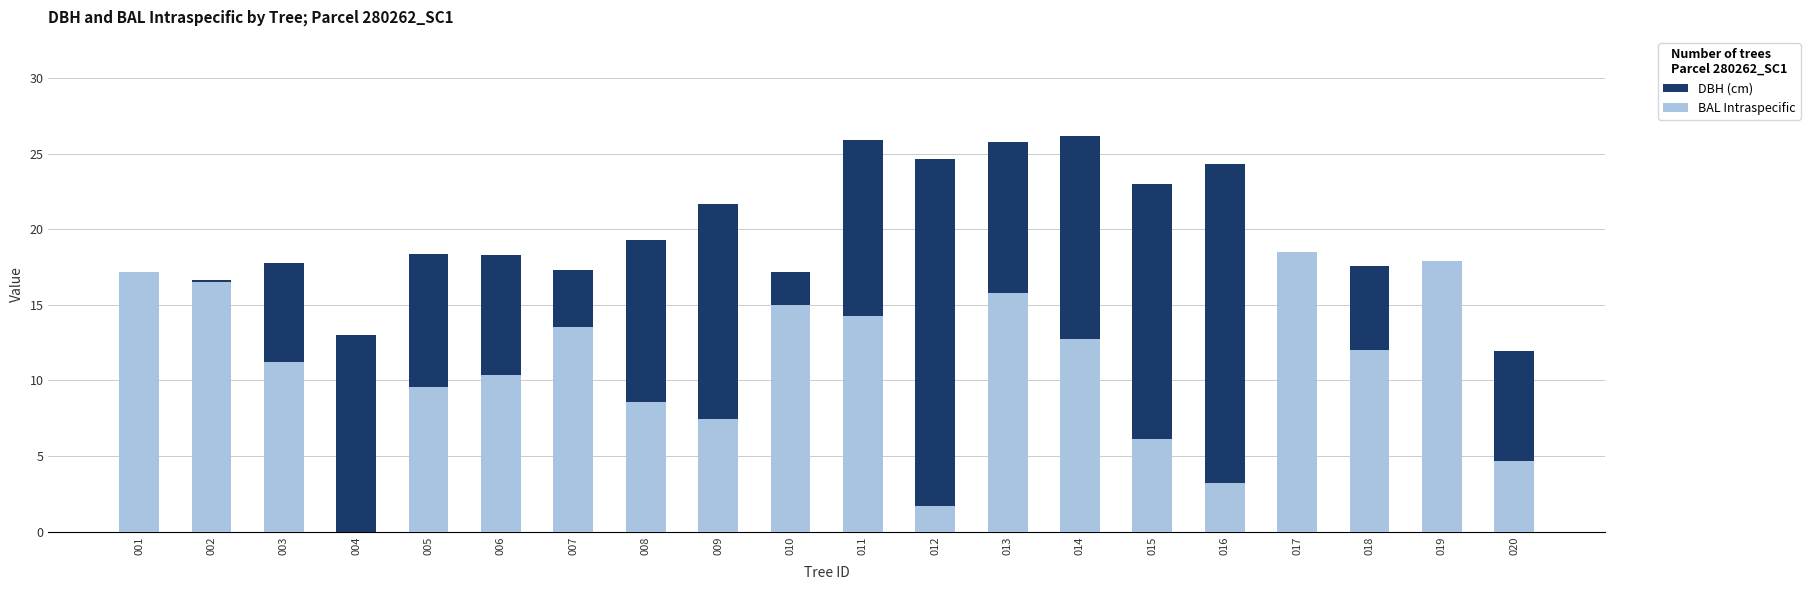

Rank the series by their maximum value, from highest to lowest.

DBH (cm), BAL Intraspecific